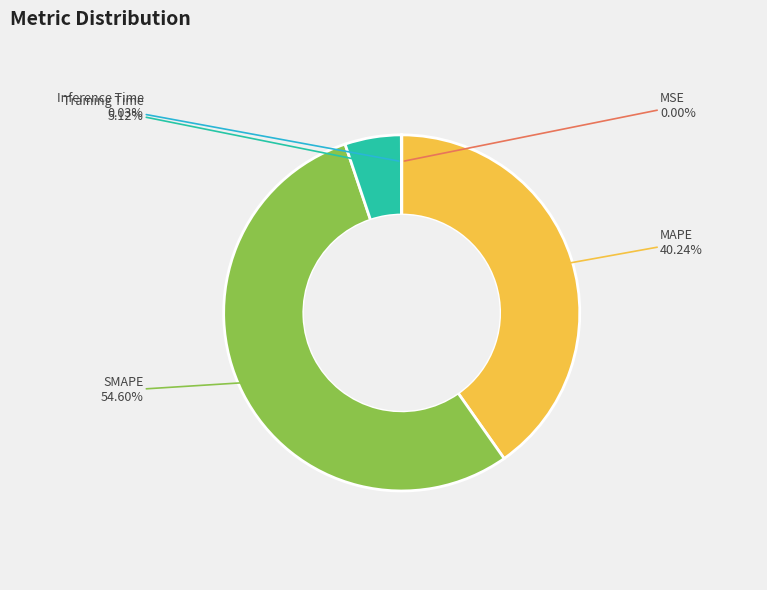

Does any single category account for the majority?

Yes